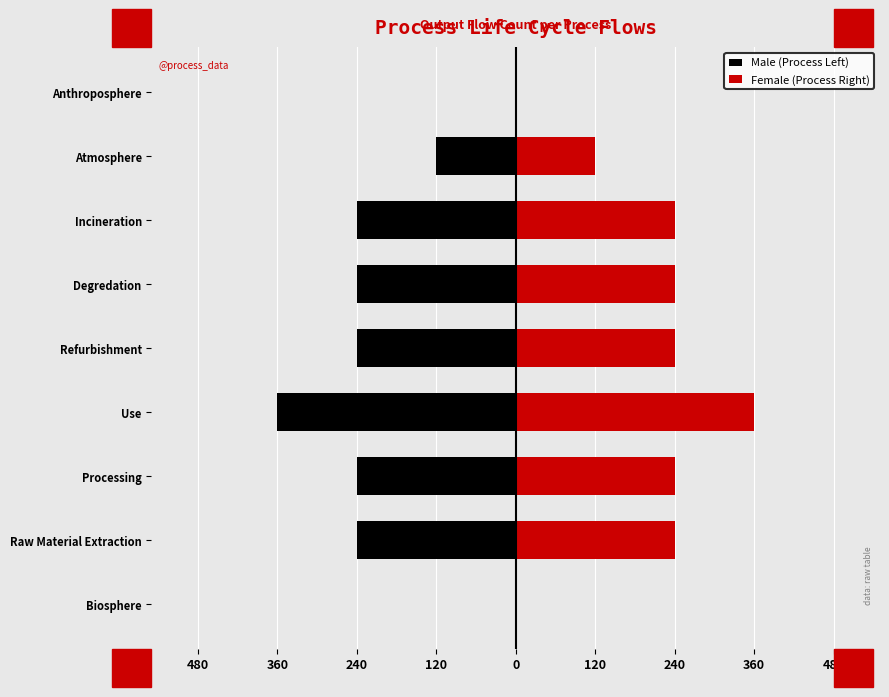

What is the difference between the second highest and minimum values in the Female (Process Right) series?

240